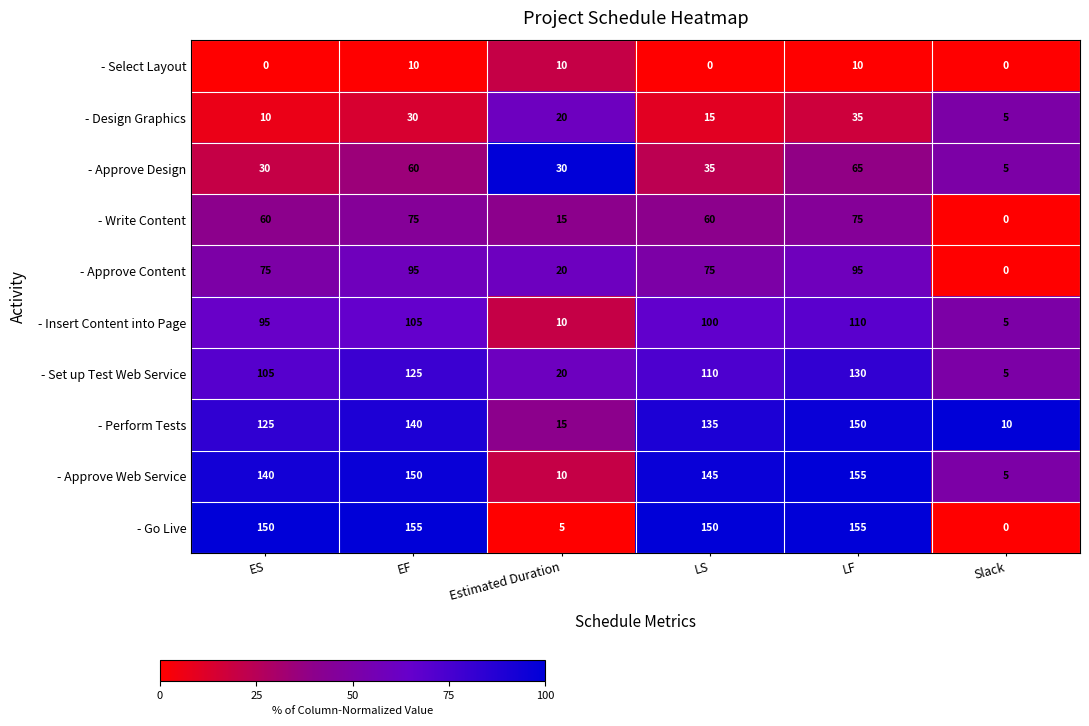

Which series has the largest total across all categories?

- Go Live